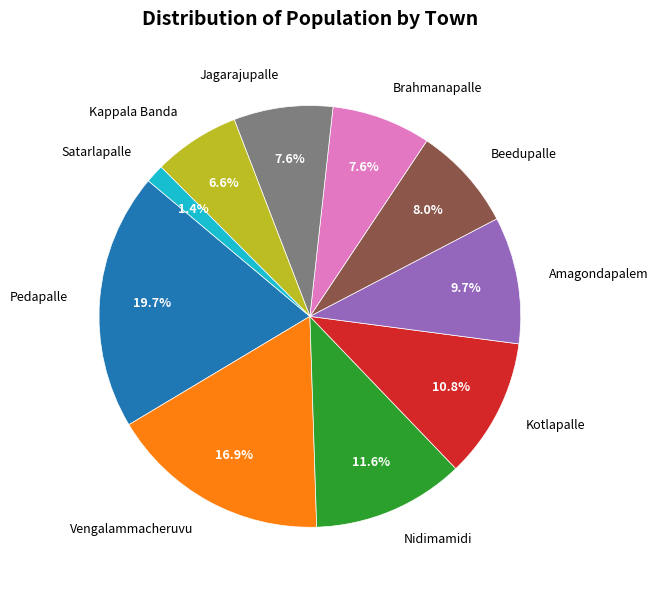

Count the number of slices in the pie.

10